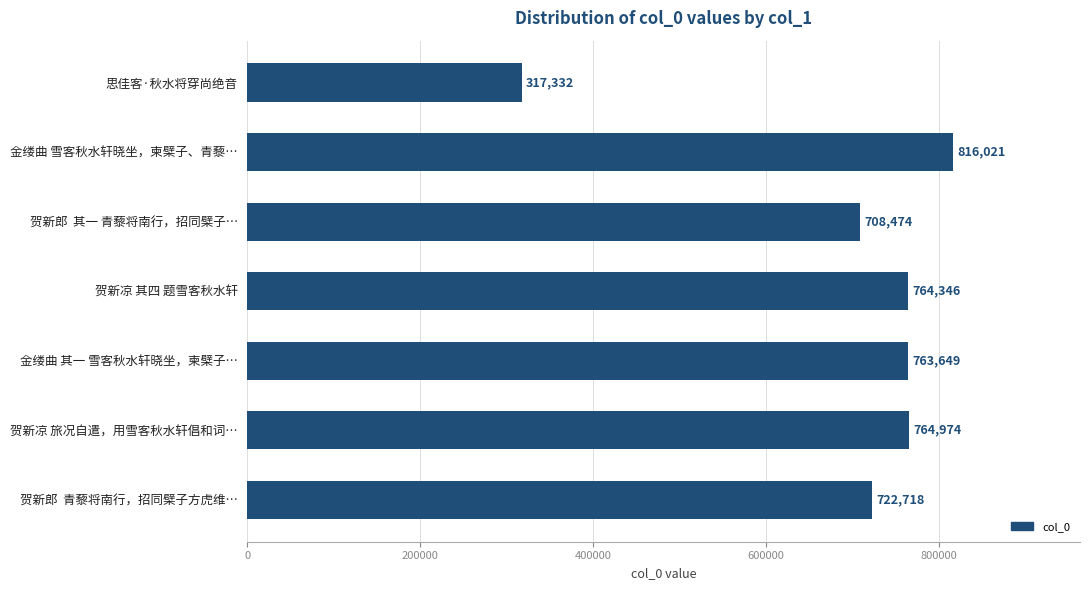

What is the label of the 4th bar from the bottom?

贺新凉 其四 题雪客秋水轩